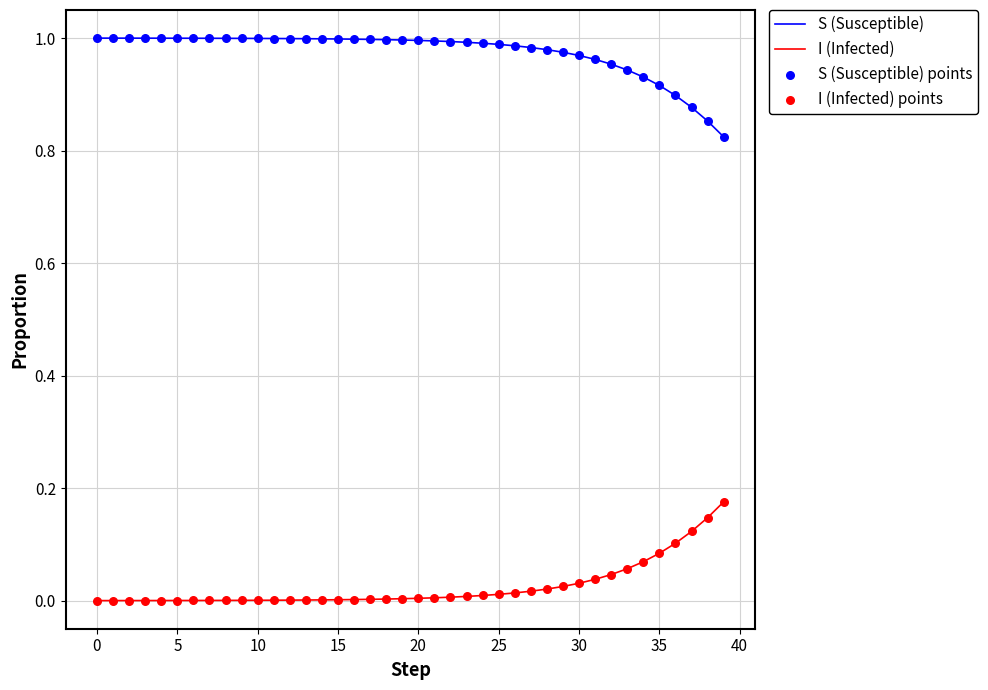

True or false: I (Infected) and S (Susceptible) intersect in this chart.

False